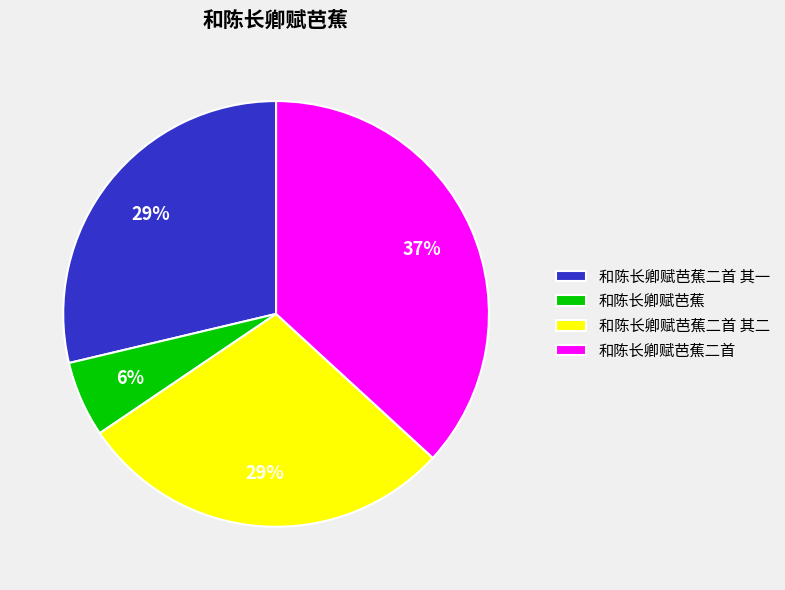

What is the ratio of the value at 和陈长卿赋芭蕉二首 to the value at 和陈长卿赋芭蕉二首 其一?

1.3